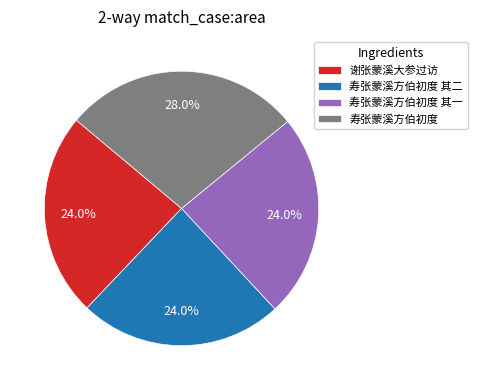

What percentage is the 寿张蒙溪方伯初度 其一 slice, to the nearest percent?

24%